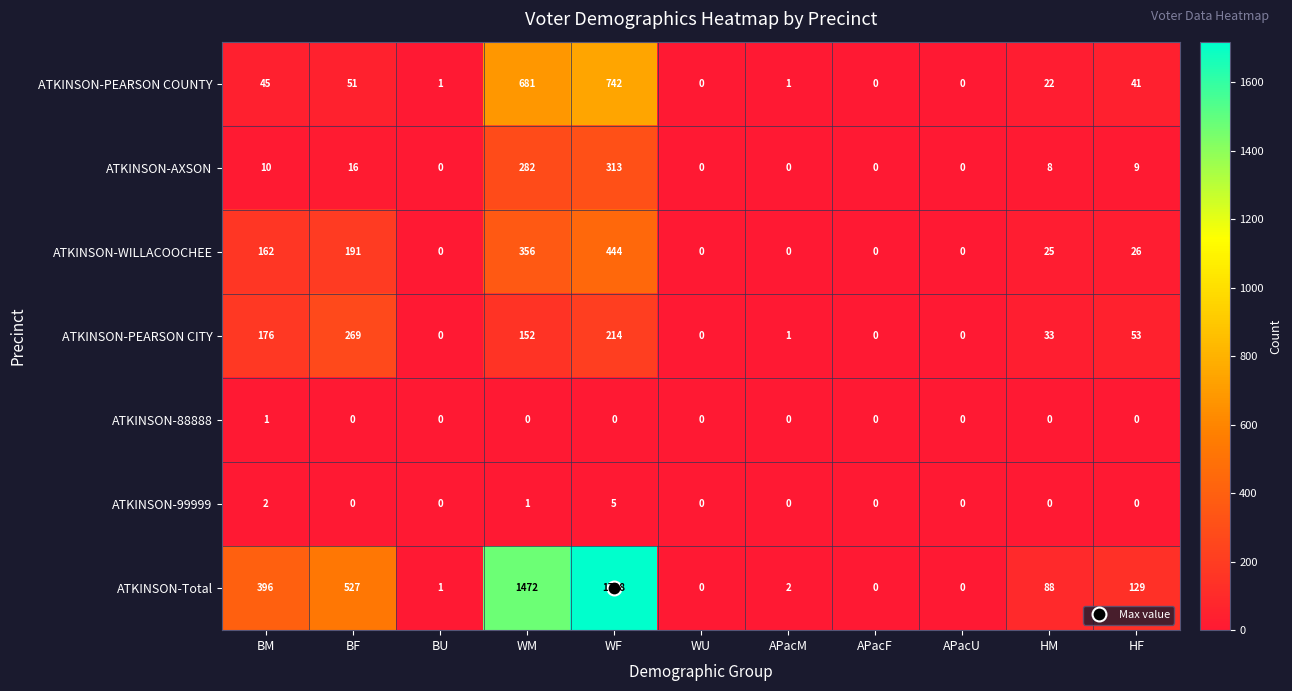

What is the difference between the ATKINSON-Total values at BM and HM?

308